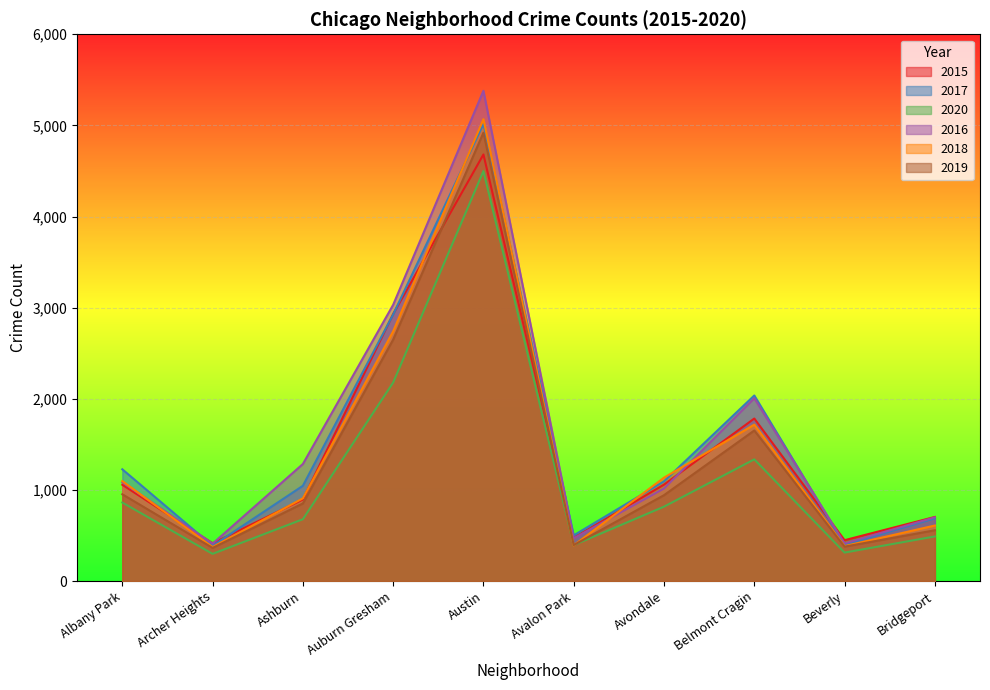

Where is 2015 nearest to the value 2547?

Auburn Gresham